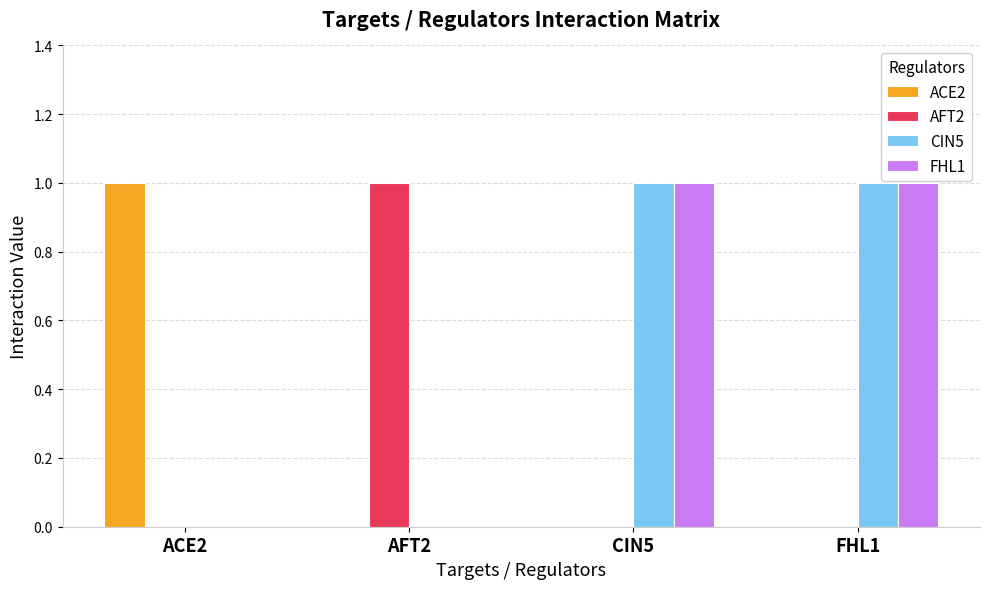

What is the difference between the FHL1 values at CIN5 and AFT2?

1